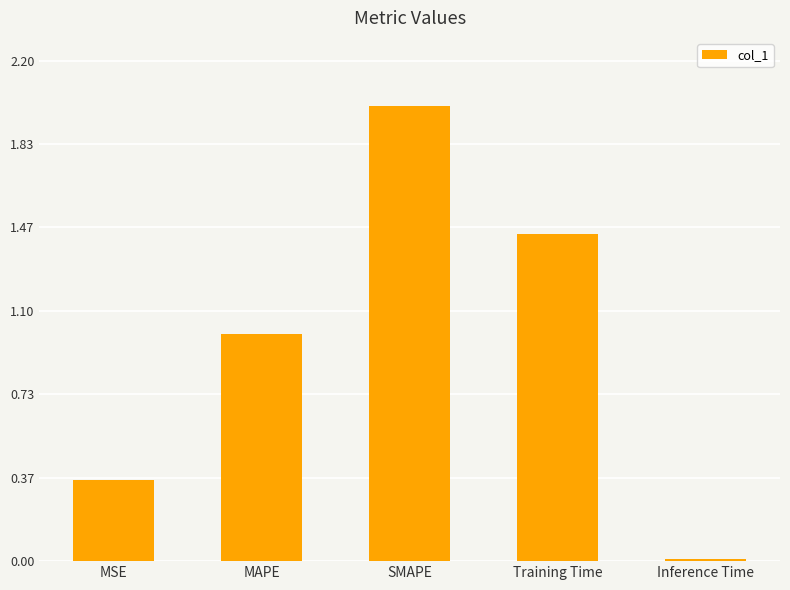

What is the average value?

1.0